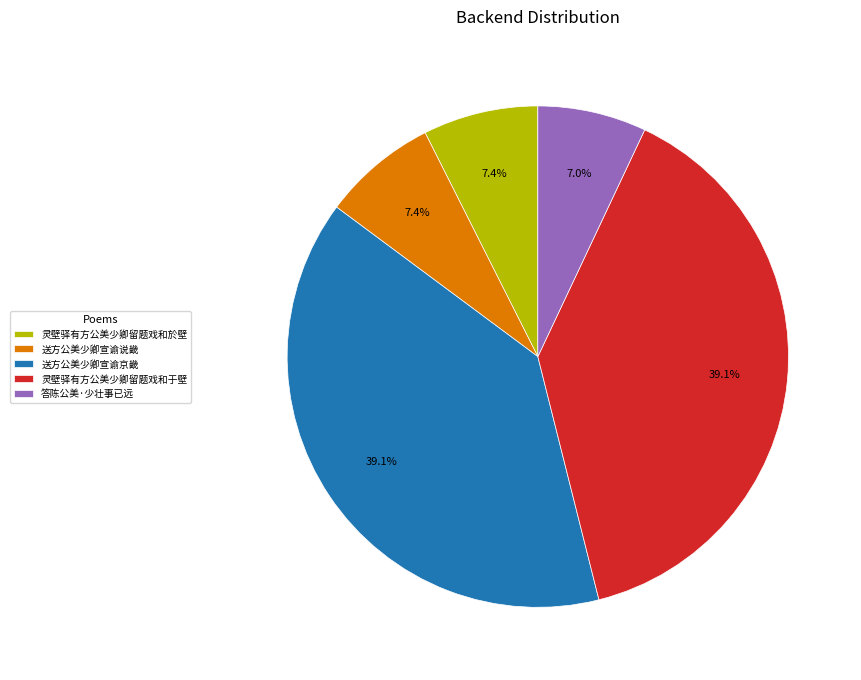

Is it true that 送方公美少卿宣谕京畿 is 39% of the pie?

True